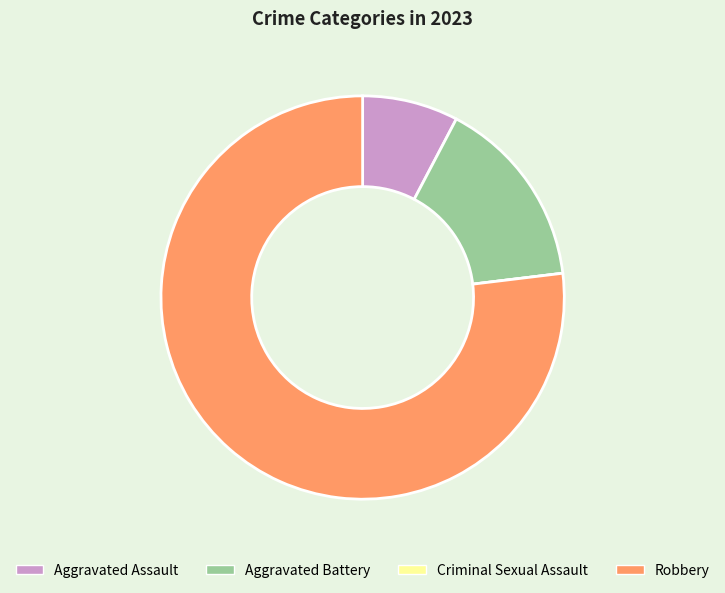

Do Robbery and Aggravated Battery together represent more than half of the pie?

Yes